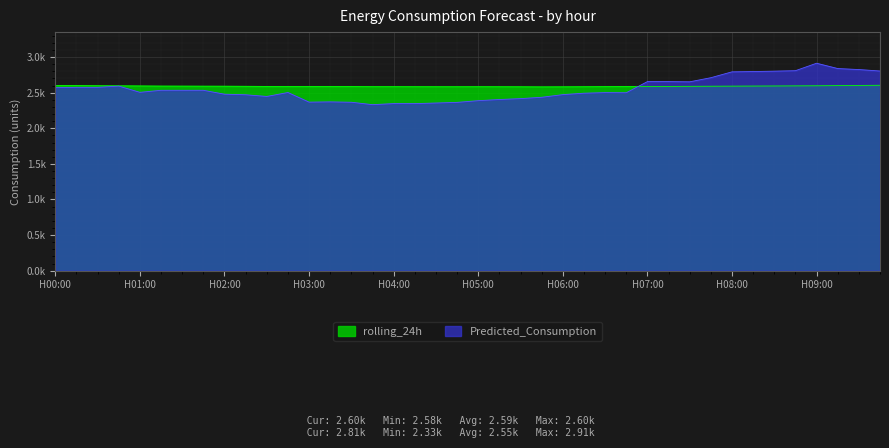

Reading right to left, transcribe all the data shown in this chart.

rolling_24h: 2.6	2.6	2.6	2.6	2.6	2.6	2.6	2.6	2.6	2.6	2.6	2.6	2.6	2.6	2.6	2.6	2.6	2.6	2.6	2.6	2.6	2.6	2.6	2.6	2.6	2.6	2.6	2.6	2.6	2.6	2.6	2.6	2.6	2.6	2.6	2.6	2.6	2.6	2.6	2.6
Predicted_Consumption: 2.8	2.8	2.8	2.9	2.8	2.8	2.8	2.8	2.7	2.7	2.7	2.7	2.5	2.5	2.5	2.5	2.4	2.4	2.4	2.4	2.4	2.4	2.3	2.3	2.3	2.4	2.4	2.4	2.5	2.4	2.5	2.5	2.5	2.5	2.5	2.5	2.6	2.6	2.6	2.6